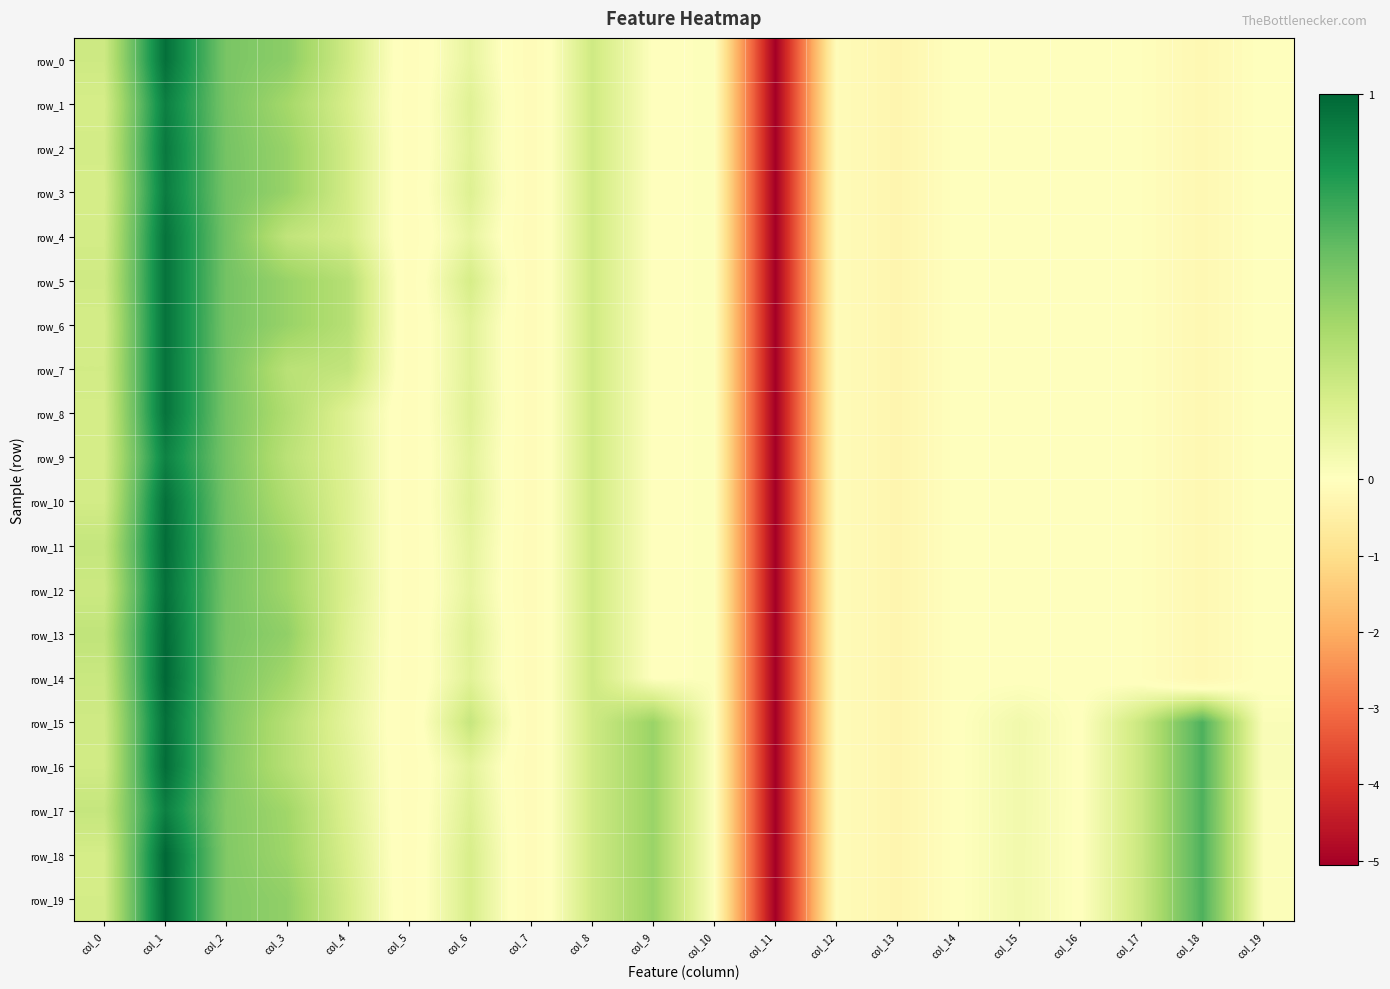

Reading left to right, extract all data points from this chart.

row_0: col_0=0.2	col_1=1.0	col_2=0.5	col_3=0.5	col_4=0.2	col_5=-0.1	col_6=0.1	col_7=-0.1	col_8=0.2	col_9=0.0	col_10=0.0	col_11=-5.1	col_12=-0.1	col_13=-0.3	col_14=-0.0	col_15=-0.0	col_16=-0.0	col_17=-0.0	col_18=-0.2	col_19=-0.0
row_1: col_0=0.2	col_1=0.9	col_2=0.5	col_3=0.4	col_4=0.2	col_5=-0.1	col_6=0.2	col_7=-0.1	col_8=0.2	col_9=0.0	col_10=0.0	col_11=-5.1	col_12=-0.1	col_13=-0.3	col_14=-0.0	col_15=-0.0	col_16=-0.0	col_17=-0.0	col_18=-0.2	col_19=-0.0
row_2: col_0=0.2	col_1=0.9	col_2=0.5	col_3=0.4	col_4=0.2	col_5=-0.1	col_6=0.2	col_7=-0.1	col_8=0.2	col_9=0.0	col_10=0.0	col_11=-5.1	col_12=-0.1	col_13=-0.3	col_14=-0.0	col_15=-0.0	col_16=-0.0	col_17=-0.0	col_18=-0.2	col_19=-0.0
row_3: col_0=0.2	col_1=0.9	col_2=0.6	col_3=0.4	col_4=0.2	col_5=-0.1	col_6=0.2	col_7=-0.1	col_8=0.2	col_9=0.0	col_10=0.0	col_11=-5.1	col_12=-0.1	col_13=-0.3	col_14=-0.0	col_15=-0.0	col_16=-0.0	col_17=-0.0	col_18=-0.2	col_19=-0.0
row_4: col_0=0.2	col_1=0.9	col_2=0.6	col_3=0.3	col_4=0.2	col_5=-0.1	col_6=0.1	col_7=-0.1	col_8=0.2	col_9=0.0	col_10=0.0	col_11=-5.1	col_12=-0.1	col_13=-0.3	col_14=-0.0	col_15=-0.0	col_16=-0.0	col_17=-0.0	col_18=-0.2	col_19=-0.0
row_5: col_0=0.2	col_1=0.9	col_2=0.6	col_3=0.4	col_4=0.3	col_5=-0.1	col_6=0.2	col_7=-0.1	col_8=0.2	col_9=0.0	col_10=0.0	col_11=-5.1	col_12=-0.1	col_13=-0.3	col_14=-0.0	col_15=-0.0	col_16=-0.0	col_17=-0.0	col_18=-0.2	col_19=-0.0
row_6: col_0=0.2	col_1=0.9	col_2=0.6	col_3=0.4	col_4=0.3	col_5=-0.1	col_6=0.2	col_7=-0.1	col_8=0.2	col_9=0.0	col_10=0.0	col_11=-5.1	col_12=-0.1	col_13=-0.3	col_14=-0.0	col_15=-0.0	col_16=-0.0	col_17=-0.0	col_18=-0.2	col_19=-0.0
row_7: col_0=0.2	col_1=0.9	col_2=0.5	col_3=0.3	col_4=0.3	col_5=-0.1	col_6=0.2	col_7=-0.1	col_8=0.2	col_9=0.0	col_10=0.0	col_11=-5.1	col_12=-0.1	col_13=-0.3	col_14=-0.0	col_15=-0.0	col_16=-0.0	col_17=-0.0	col_18=-0.2	col_19=-0.0
row_8: col_0=0.2	col_1=0.9	col_2=0.5	col_3=0.4	col_4=0.2	col_5=-0.1	col_6=0.2	col_7=-0.1	col_8=0.2	col_9=0.0	col_10=0.0	col_11=-5.1	col_12=-0.1	col_13=-0.3	col_14=-0.0	col_15=-0.0	col_16=-0.0	col_17=-0.0	col_18=-0.2	col_19=-0.0
row_9: col_0=0.2	col_1=0.9	col_2=0.5	col_3=0.3	col_4=0.2	col_5=-0.1	col_6=0.1	col_7=-0.1	col_8=0.2	col_9=0.0	col_10=0.0	col_11=-5.1	col_12=-0.1	col_13=-0.3	col_14=-0.0	col_15=-0.0	col_16=-0.0	col_17=-0.0	col_18=-0.2	col_19=-0.0
row_10: col_0=0.2	col_1=1.0	col_2=0.6	col_3=0.4	col_4=0.2	col_5=-0.1	col_6=0.2	col_7=-0.1	col_8=0.2	col_9=0.0	col_10=0.0	col_11=-5.1	col_12=-0.1	col_13=-0.3	col_14=-0.0	col_15=-0.0	col_16=-0.0	col_17=-0.0	col_18=-0.2	col_19=-0.0
row_11: col_0=0.3	col_1=1.0	col_2=0.6	col_3=0.4	col_4=0.2	col_5=-0.1	col_6=0.1	col_7=-0.1	col_8=0.2	col_9=0.0	col_10=0.0	col_11=-5.1	col_12=-0.1	col_13=-0.3	col_14=-0.0	col_15=-0.0	col_16=-0.0	col_17=-0.0	col_18=-0.2	col_19=-0.0
row_12: col_0=0.2	col_1=1.0	col_2=0.6	col_3=0.4	col_4=0.2	col_5=-0.1	col_6=0.1	col_7=-0.1	col_8=0.2	col_9=0.0	col_10=0.0	col_11=-5.1	col_12=-0.1	col_13=-0.3	col_14=-0.0	col_15=-0.0	col_16=-0.0	col_17=-0.0	col_18=-0.2	col_19=-0.0
row_13: col_0=0.3	col_1=1.0	col_2=0.5	col_3=0.5	col_4=0.2	col_5=-0.1	col_6=0.2	col_7=-0.1	col_8=0.2	col_9=0.0	col_10=0.0	col_11=-5.1	col_12=-0.1	col_13=-0.3	col_14=-0.0	col_15=-0.0	col_16=-0.0	col_17=-0.0	col_18=-0.2	col_19=-0.0
row_14: col_0=0.3	col_1=1.0	col_2=0.5	col_3=0.4	col_4=0.1	col_5=-0.1	col_6=0.2	col_7=-0.1	col_8=0.2	col_9=0.0	col_10=0.0	col_11=-5.1	col_12=-0.1	col_13=-0.3	col_14=-0.0	col_15=-0.0	col_16=-0.0	col_17=-0.0	col_18=-0.2	col_19=-0.0
row_15: col_0=0.2	col_1=1.0	col_2=0.5	col_3=0.3	col_4=0.1	col_5=-0.1	col_6=0.3	col_7=-0.1	col_8=0.2	col_9=0.4	col_10=0.0	col_11=-5.1	col_12=-0.1	col_13=-0.3	col_14=-0.0	col_15=0.1	col_16=-0.0	col_17=0.3	col_18=0.7	col_19=0.0
row_16: col_0=0.2	col_1=1.0	col_2=0.5	col_3=0.3	col_4=0.2	col_5=-0.1	col_6=0.1	col_7=-0.1	col_8=0.2	col_9=0.4	col_10=0.0	col_11=-5.1	col_12=-0.1	col_13=-0.3	col_14=-0.0	col_15=0.1	col_16=-0.0	col_17=0.3	col_18=0.7	col_19=0.0
row_17: col_0=0.3	col_1=0.9	col_2=0.5	col_3=0.4	col_4=0.2	col_5=-0.1	col_6=0.2	col_7=-0.1	col_8=0.2	col_9=0.4	col_10=0.0	col_11=-5.1	col_12=-0.1	col_13=-0.3	col_14=-0.0	col_15=0.1	col_16=-0.0	col_17=0.3	col_18=0.7	col_19=0.0
row_18: col_0=0.2	col_1=1.0	col_2=0.5	col_3=0.4	col_4=0.2	col_5=-0.1	col_6=0.2	col_7=-0.1	col_8=0.2	col_9=0.4	col_10=0.0	col_11=-5.1	col_12=-0.1	col_13=-0.3	col_14=-0.0	col_15=0.1	col_16=-0.0	col_17=0.3	col_18=0.7	col_19=0.0
row_19: col_0=0.2	col_1=1.0	col_2=0.5	col_3=0.5	col_4=0.2	col_5=-0.1	col_6=0.2	col_7=-0.1	col_8=0.2	col_9=0.4	col_10=0.0	col_11=-5.1	col_12=-0.1	col_13=-0.3	col_14=-0.0	col_15=0.1	col_16=-0.0	col_17=0.3	col_18=0.7	col_19=0.0